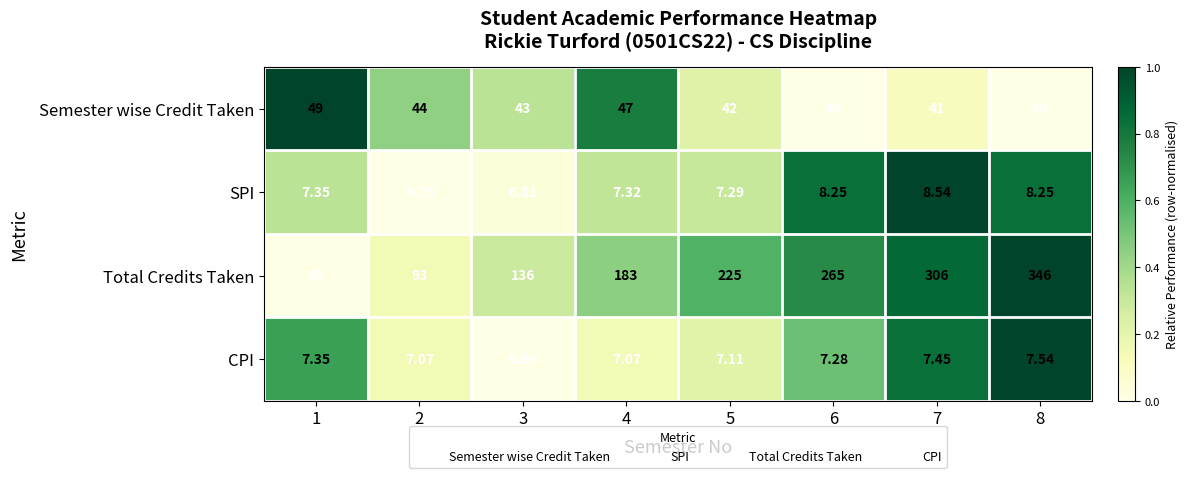

At which category is the sum across all series the highest?

8